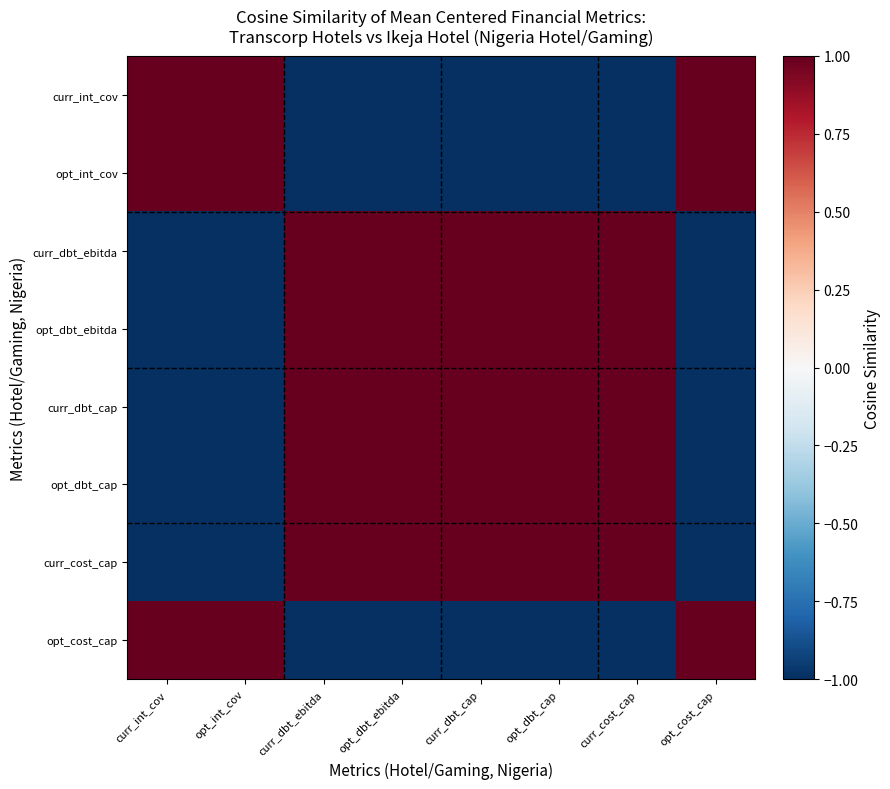

Which category has the lowest value across all series?

curr_cost_cap